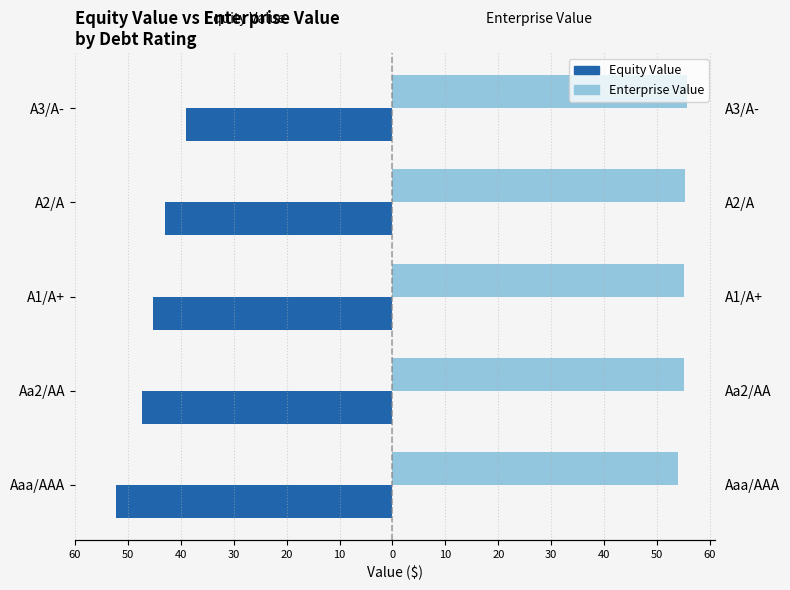

Rank the series by their maximum value, from lowest to highest.

Equity Value, Enterprise Value